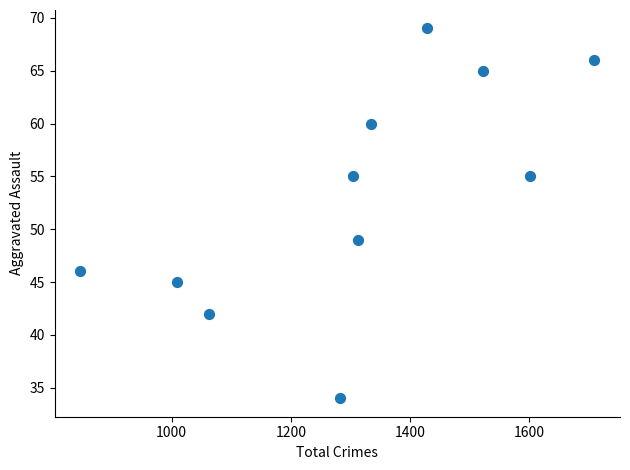

What is the range of X values (max minus min)?

862